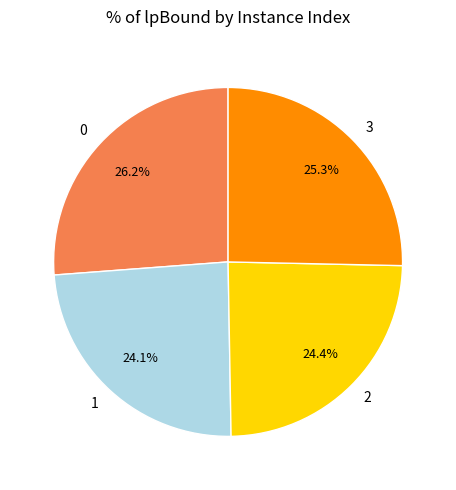

Is it true that 2 is 24% of the pie?

True